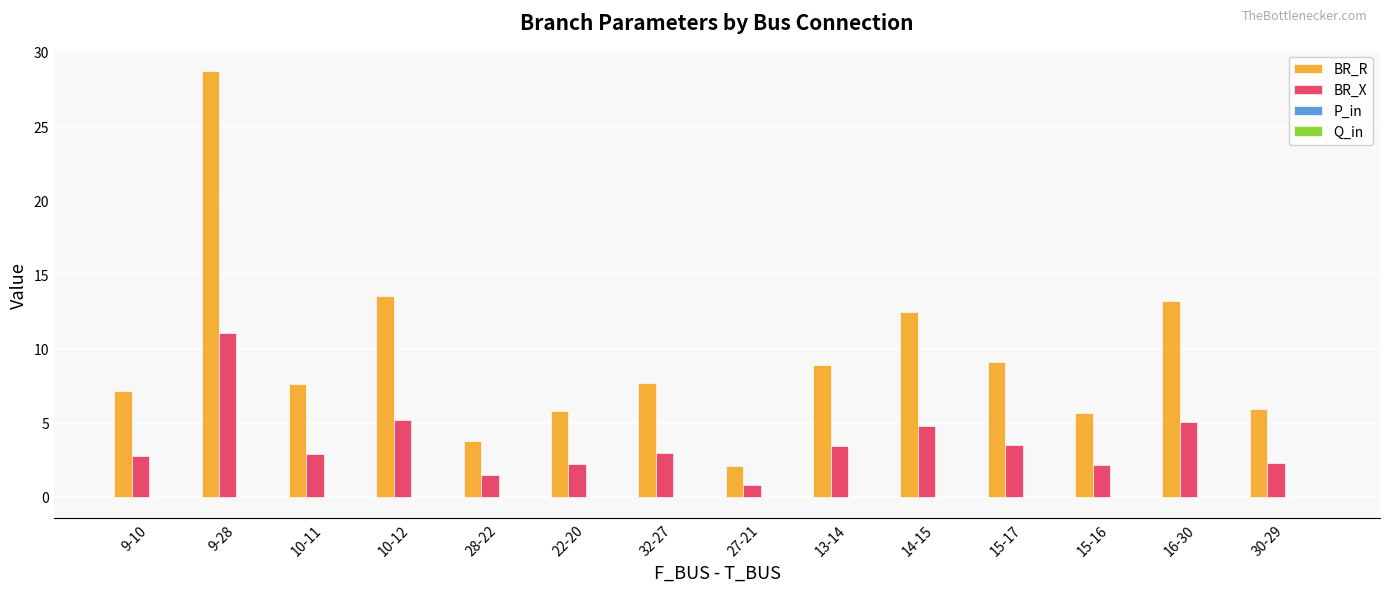

Count the number of data series in this chart.

4